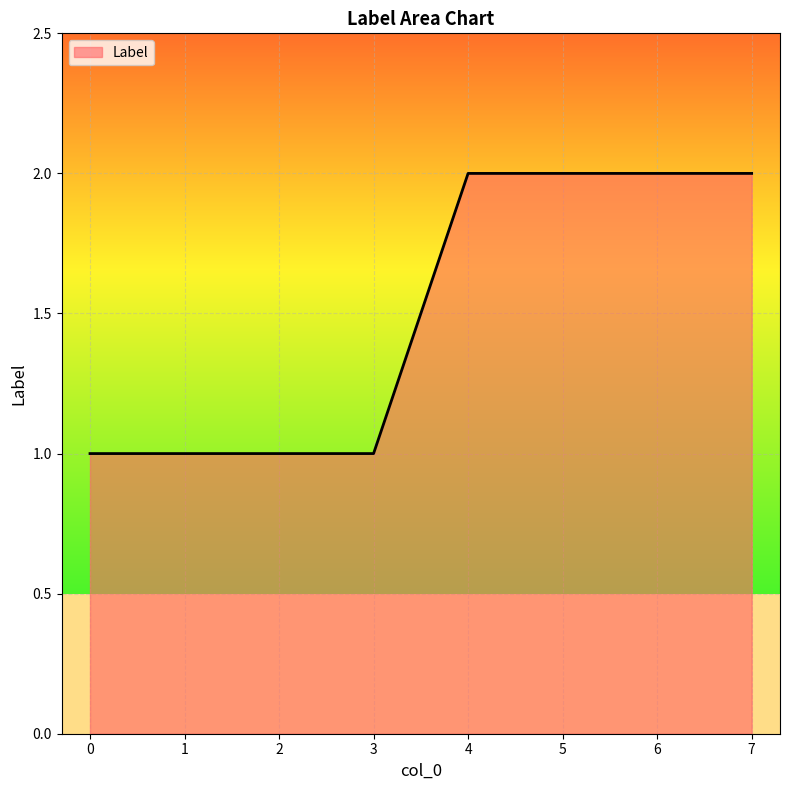

What is the change in value from 2 to 6?

+1